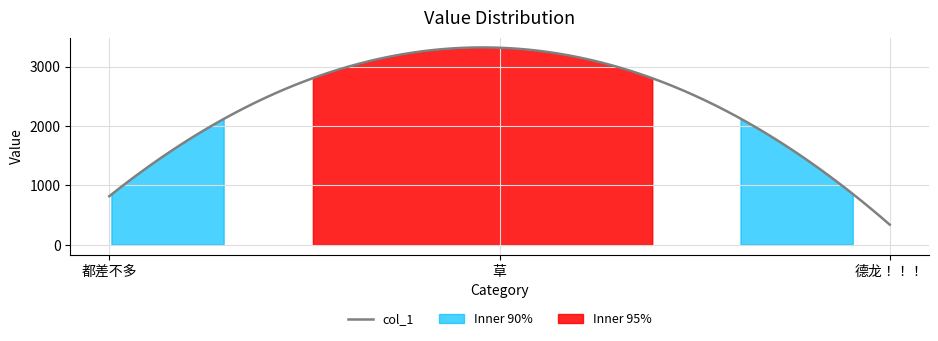

Reading left to right, list all the values displayed in this chart.

818.5	3317.7	339.6